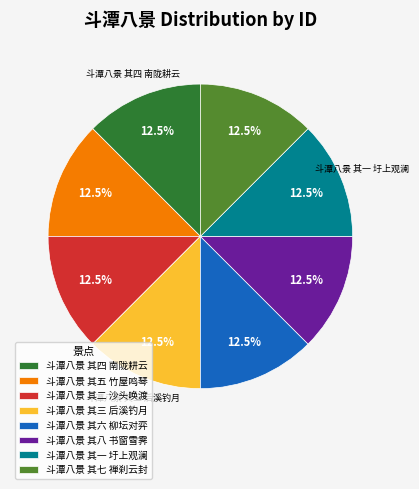

Is 斗潭八景 其一 圩上观澜 the majority of the pie?

No